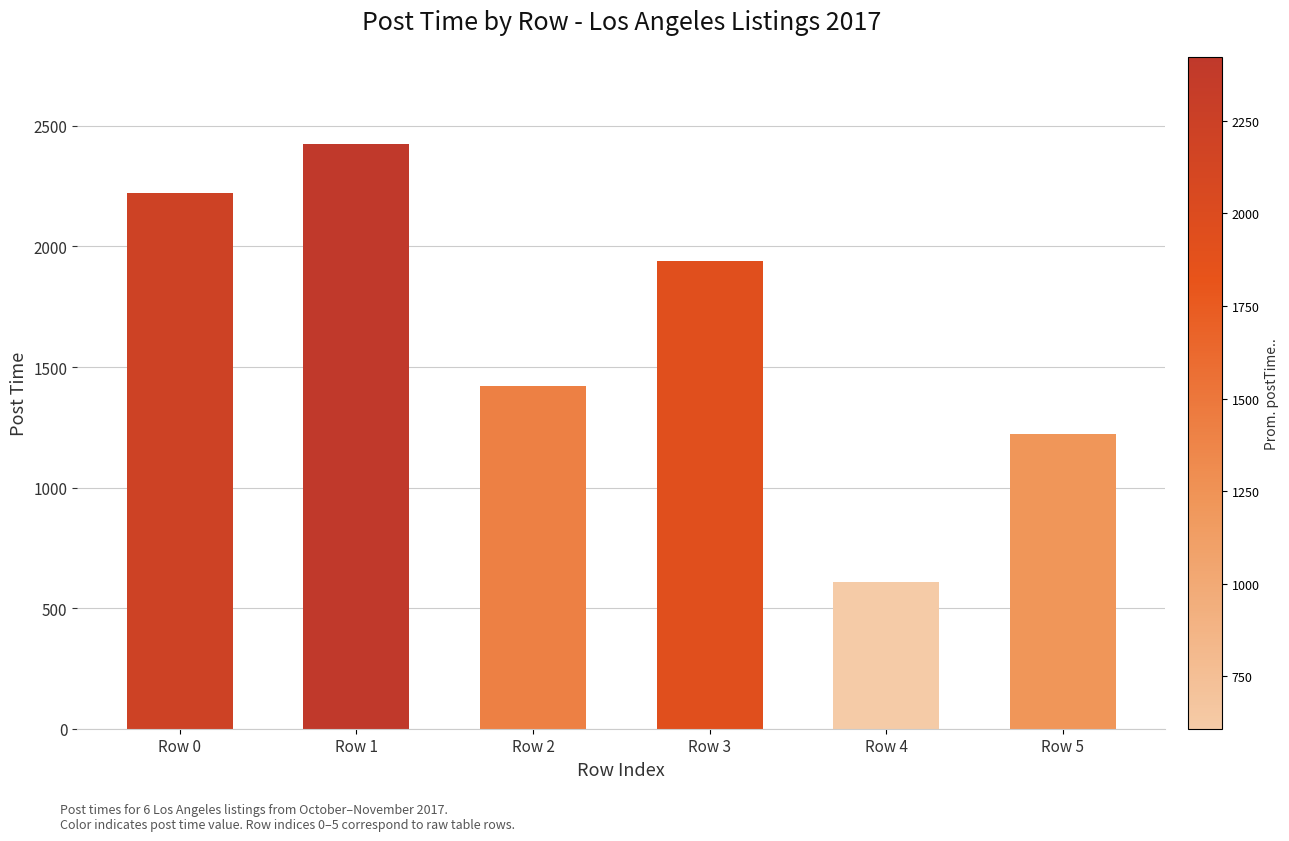

Rank the categories by value from highest to lowest.

Row 1, Row 0, Row 3, Row 2, Row 5, Row 4